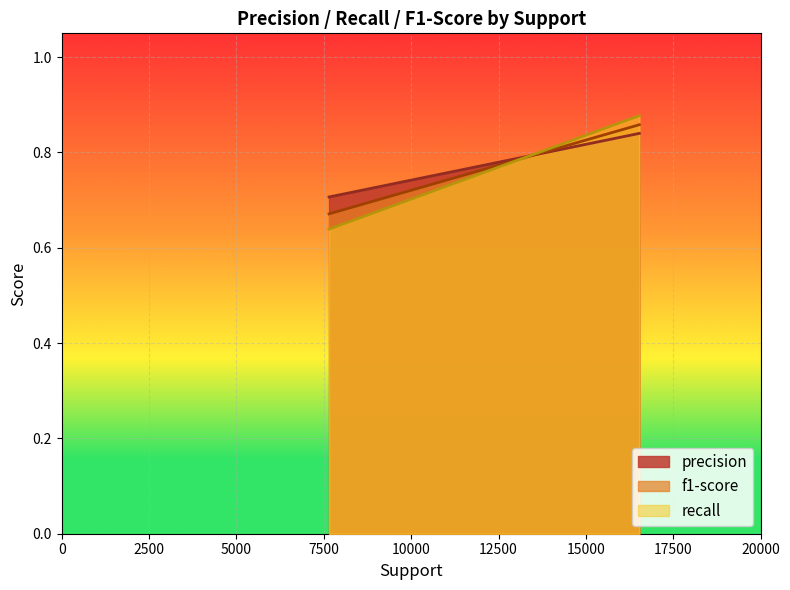

Which has a higher value, 16530 or 7651?

16530